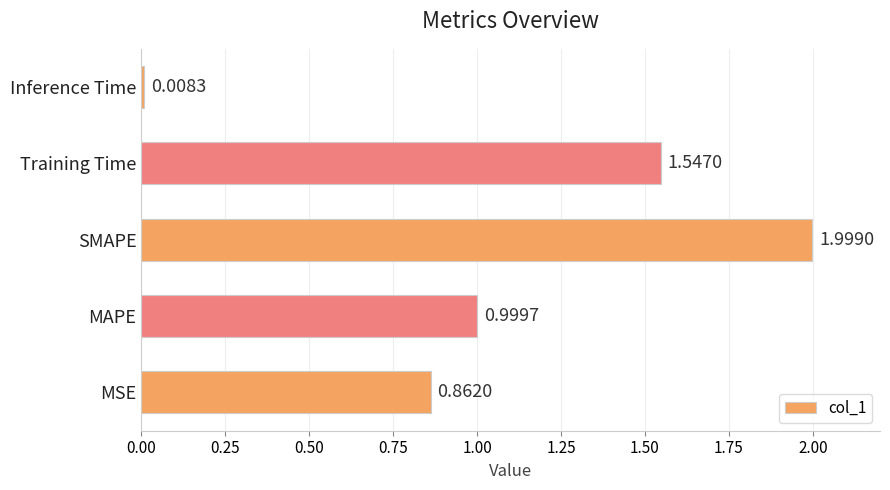

At which category does the chart reach its peak across all series?

SMAPE